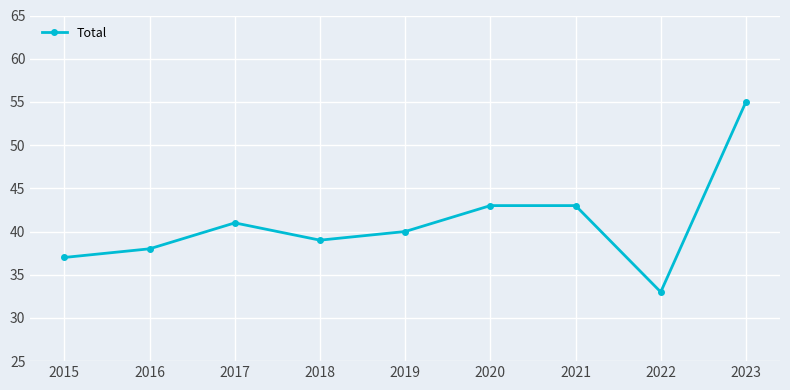

Reading left to right, transcribe all the data shown in this chart.

37	38	41	39	40	43	43	33	55